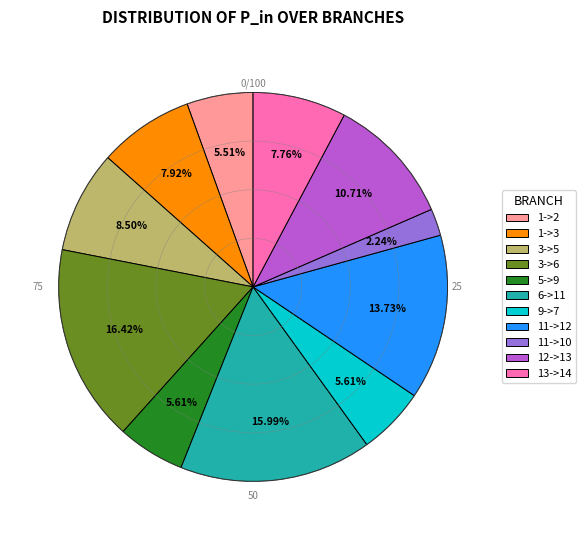

To the nearest percent, what is the difference between the largest and smallest slice percentages?

14%